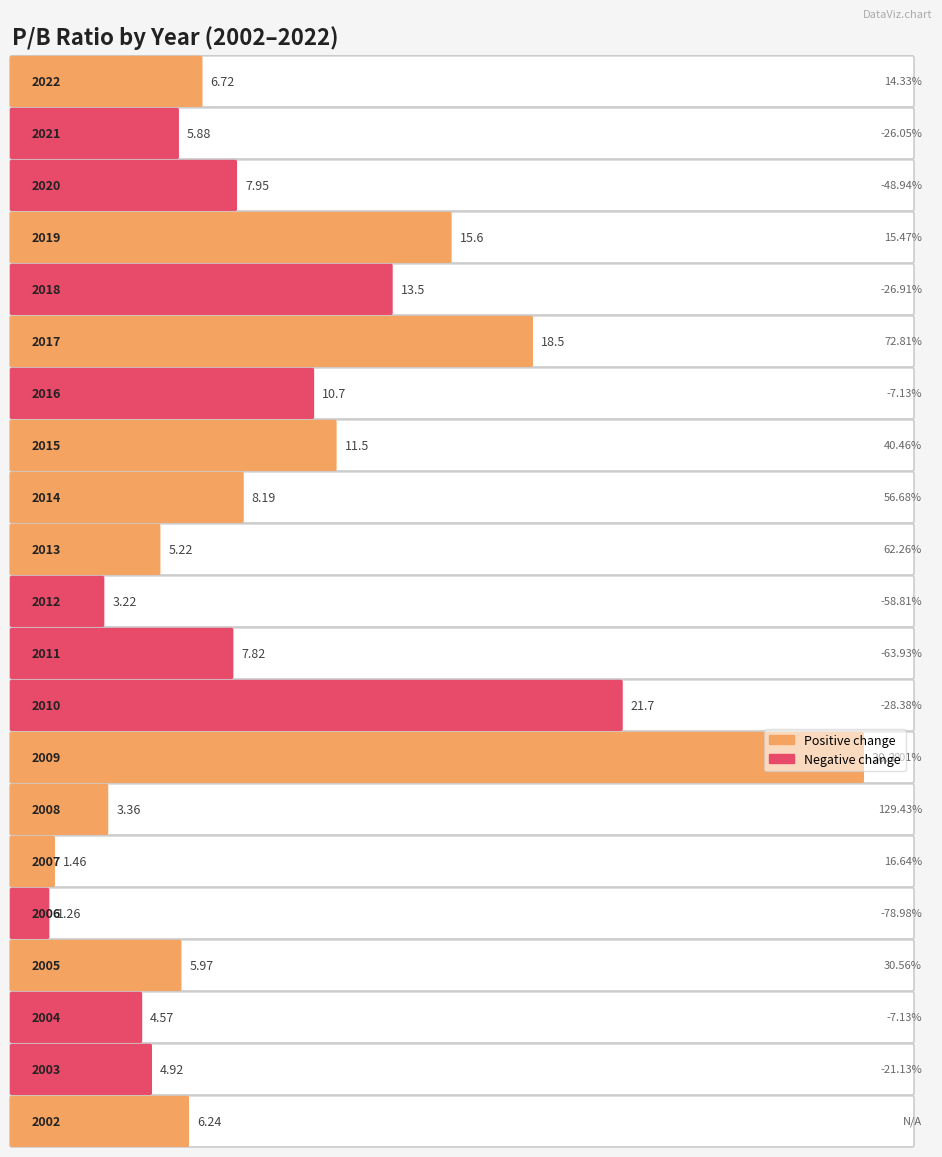

Reading right to left, what are all the values shown in this chart?

2002=6.2	2003=4.9	2004=4.6	2005=6.0	2006=1.3	2007=1.5	2008=3.4	2009=30.3	2010=21.7	2011=7.8	2012=3.2	2013=5.2	2014=8.2	2015=11.5	2016=10.7	2017=18.5	2018=13.5	2019=15.6	2020=8.0	2021=5.9	2022=6.7